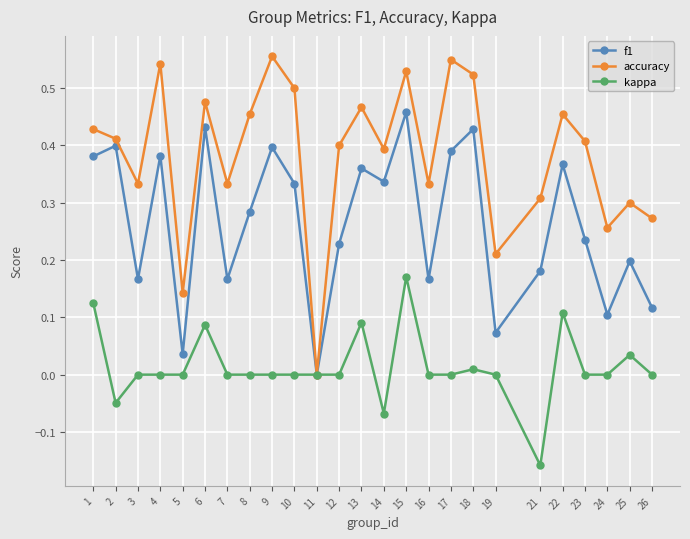

Where is the first local minimum for accuracy?

3